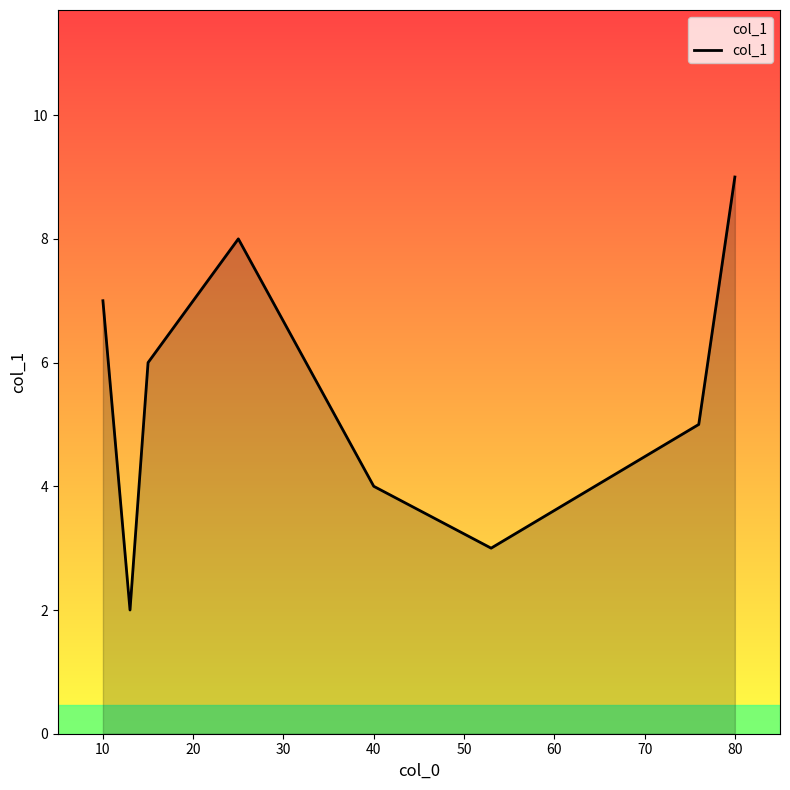

Does the chart have visible grid lines?

No